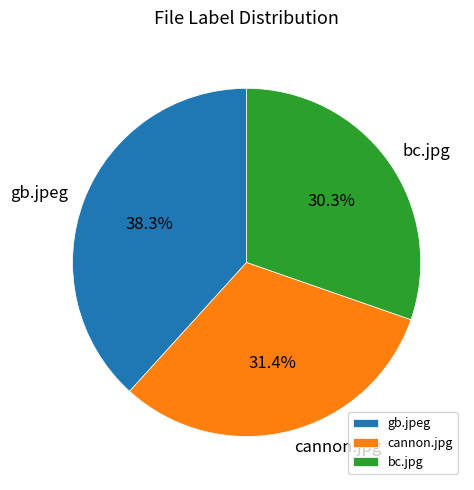

To the nearest percent, what is the difference between the cannon.jpg and bc.jpg slice percentages?

1%